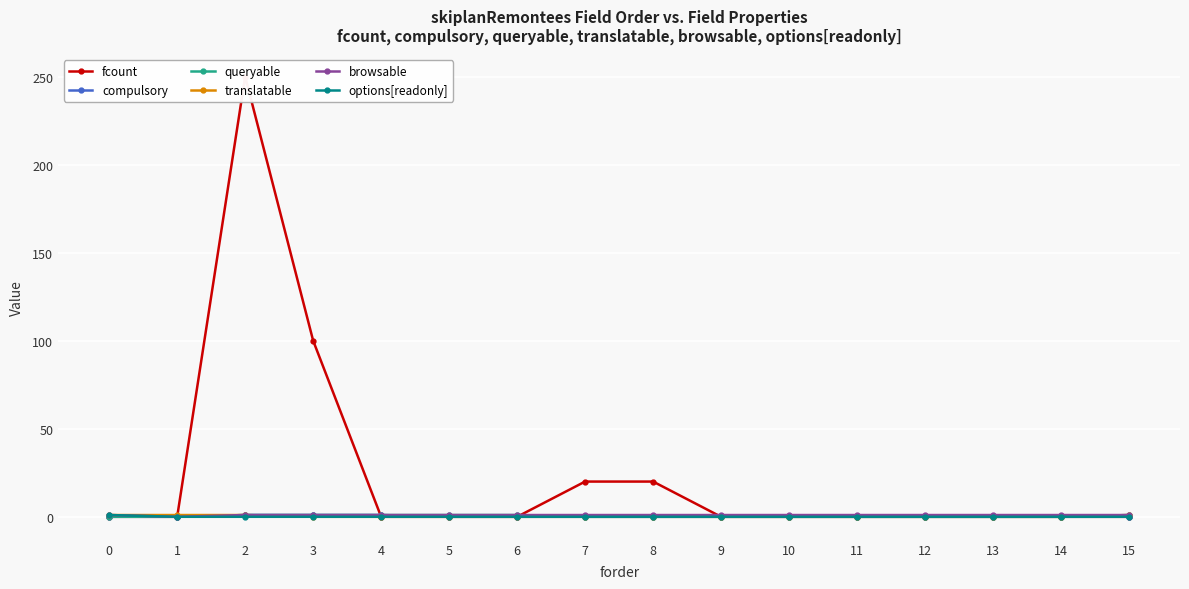

Which category has the highest value across all series?

2